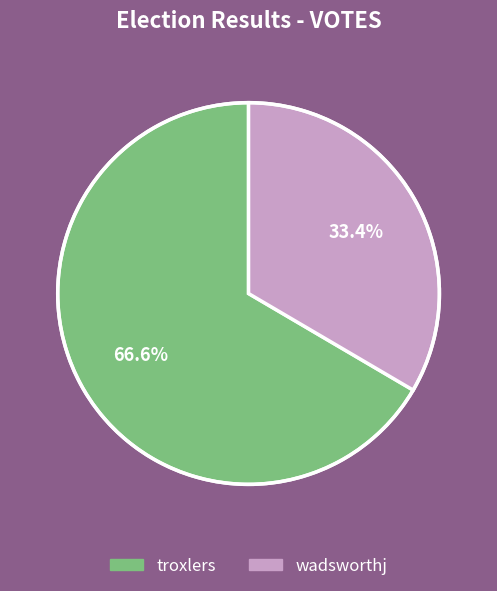

To the nearest percent, what is the average slice percentage?

50%